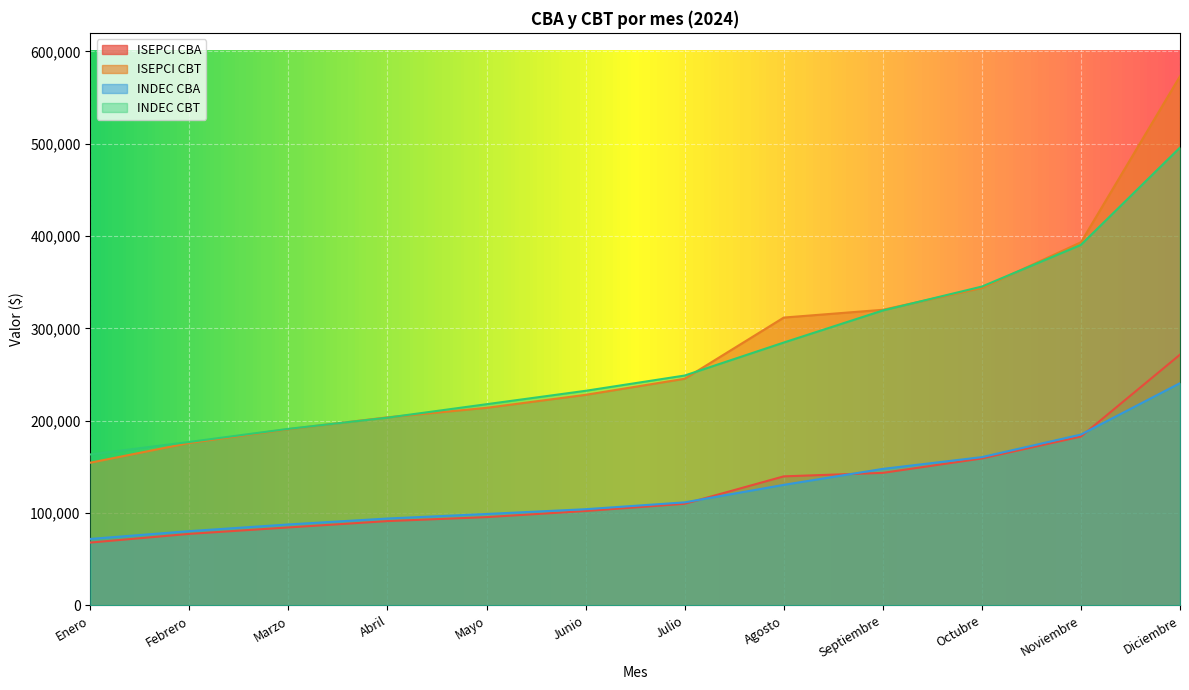

At Abril, list the series in order from largest to smallest.

ISEPCI CBT, INDEC CBT, INDEC CBA, ISEPCI CBA